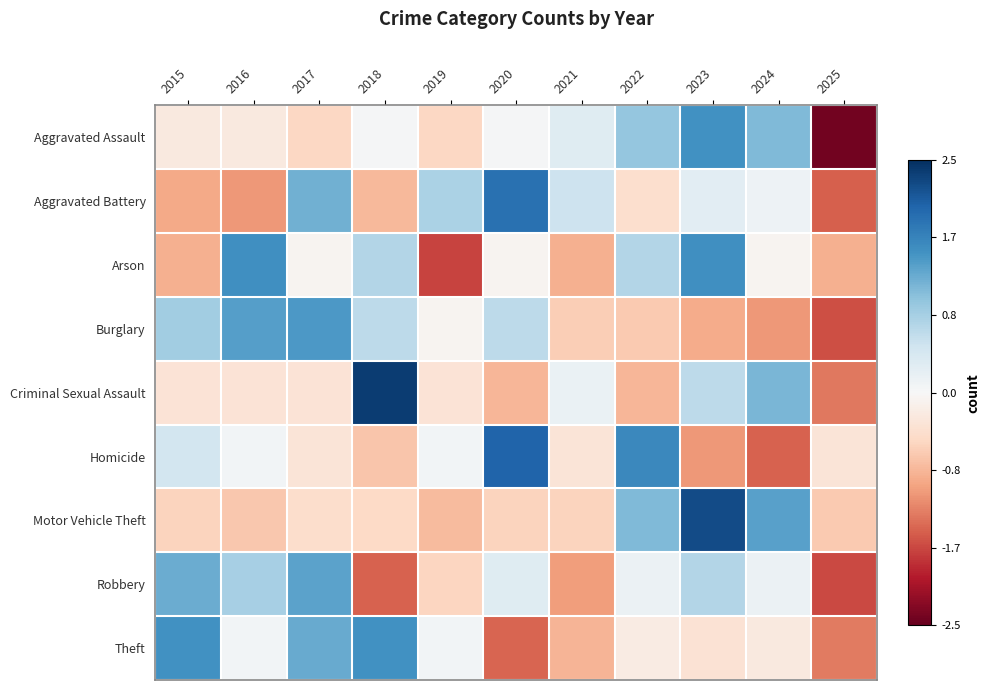

At 2017, list the series in order from smallest to largest.

Aggravated Assault, Motor Vehicle Theft, Criminal Sexual Assault, Homicide, Arson, Aggravated Battery, Theft, Robbery, Burglary